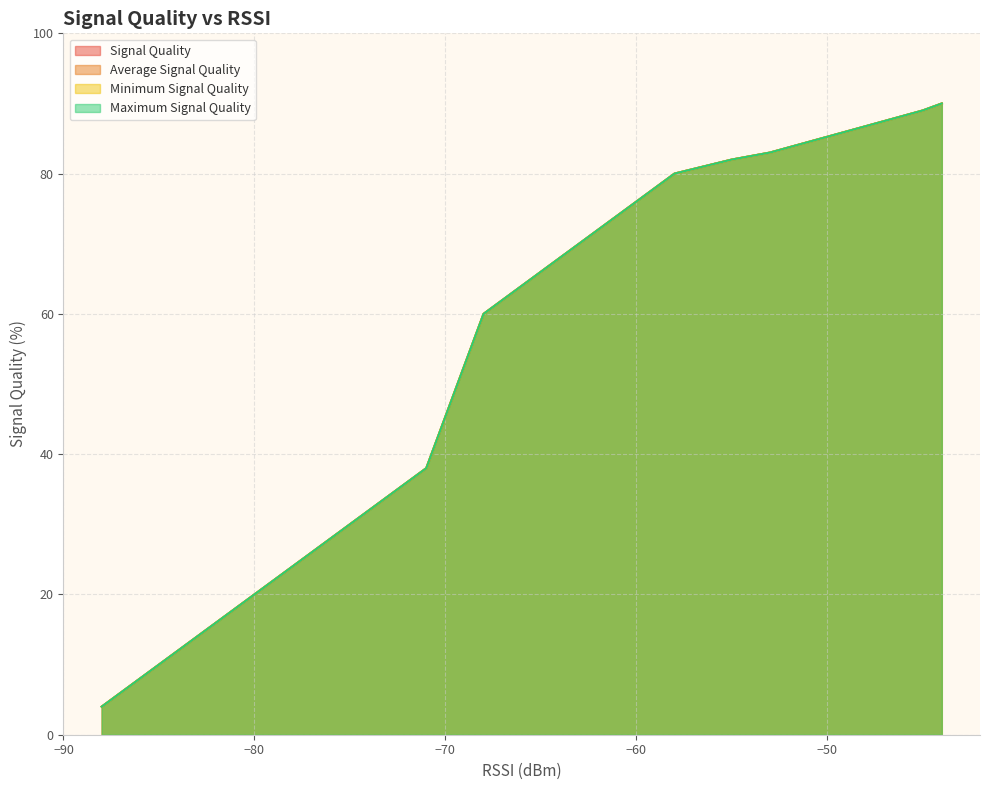

Count the number of categories in the chart.

19